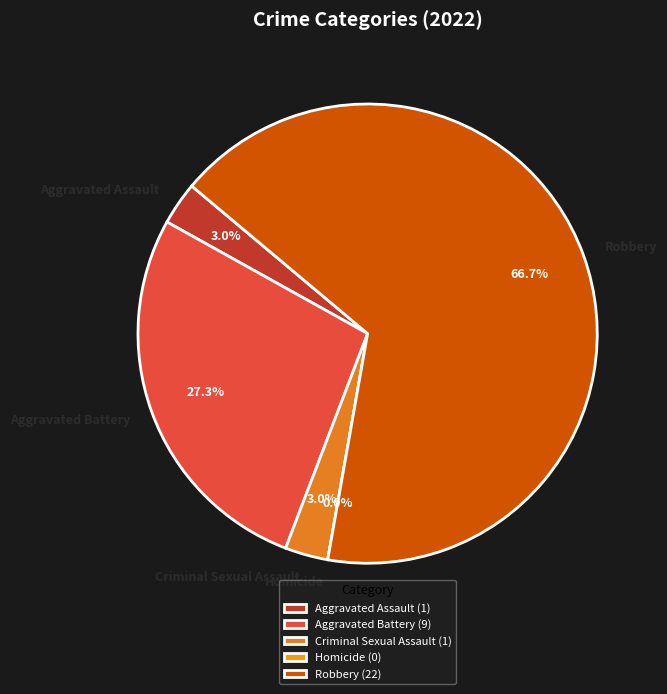

How many slices are in this pie chart?

5